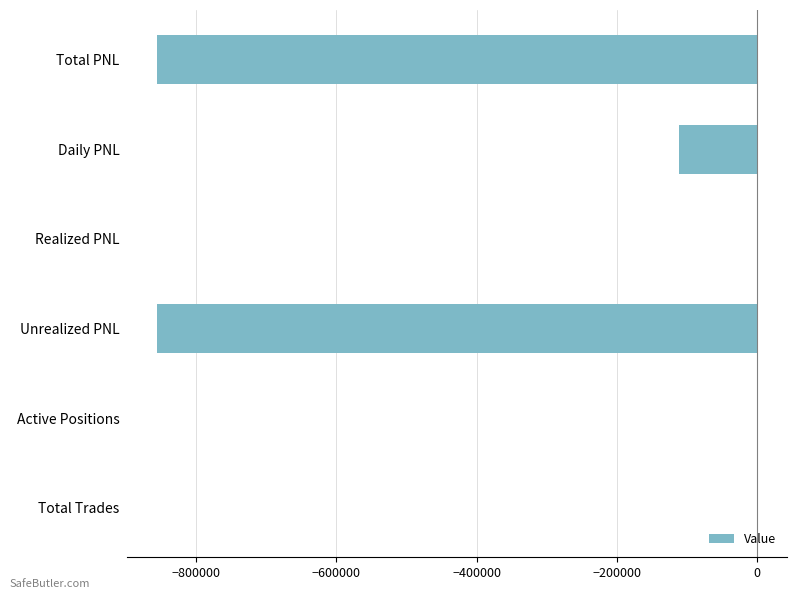

True or false: the data shows 0.0 at Realized PNL.

True